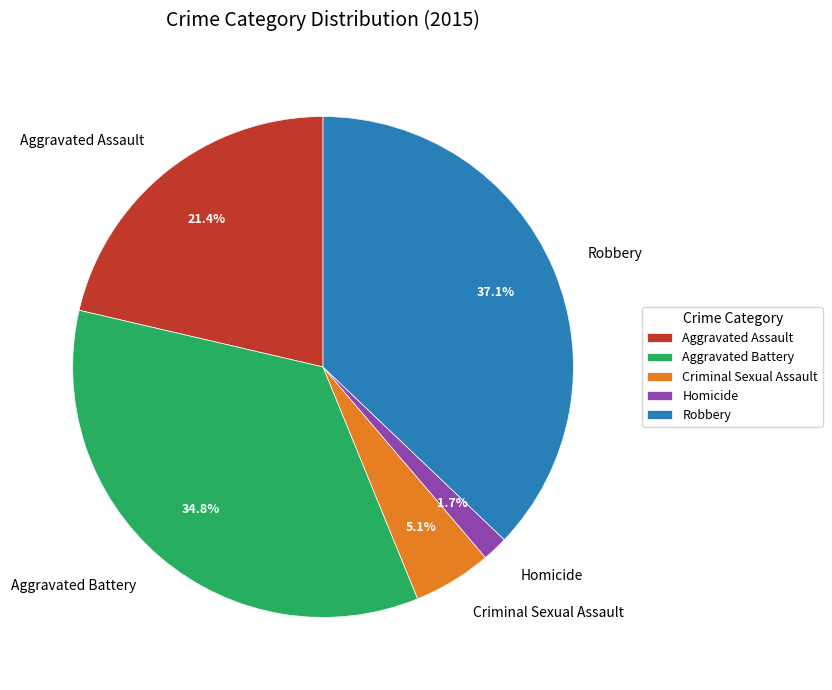

True or false: Aggravated Assault accounts for 21% of the total.

True